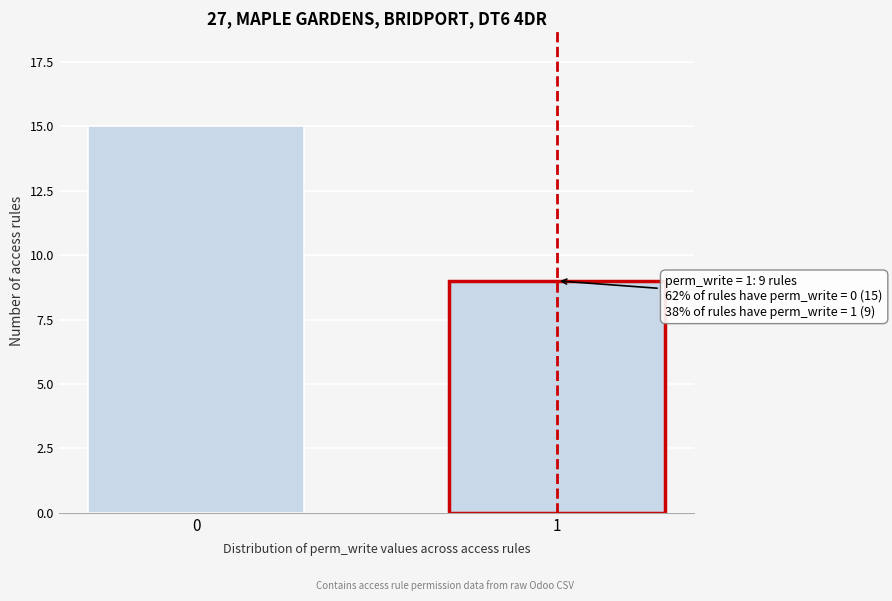

Reading left to right, what are all the values shown in this chart?

15	9